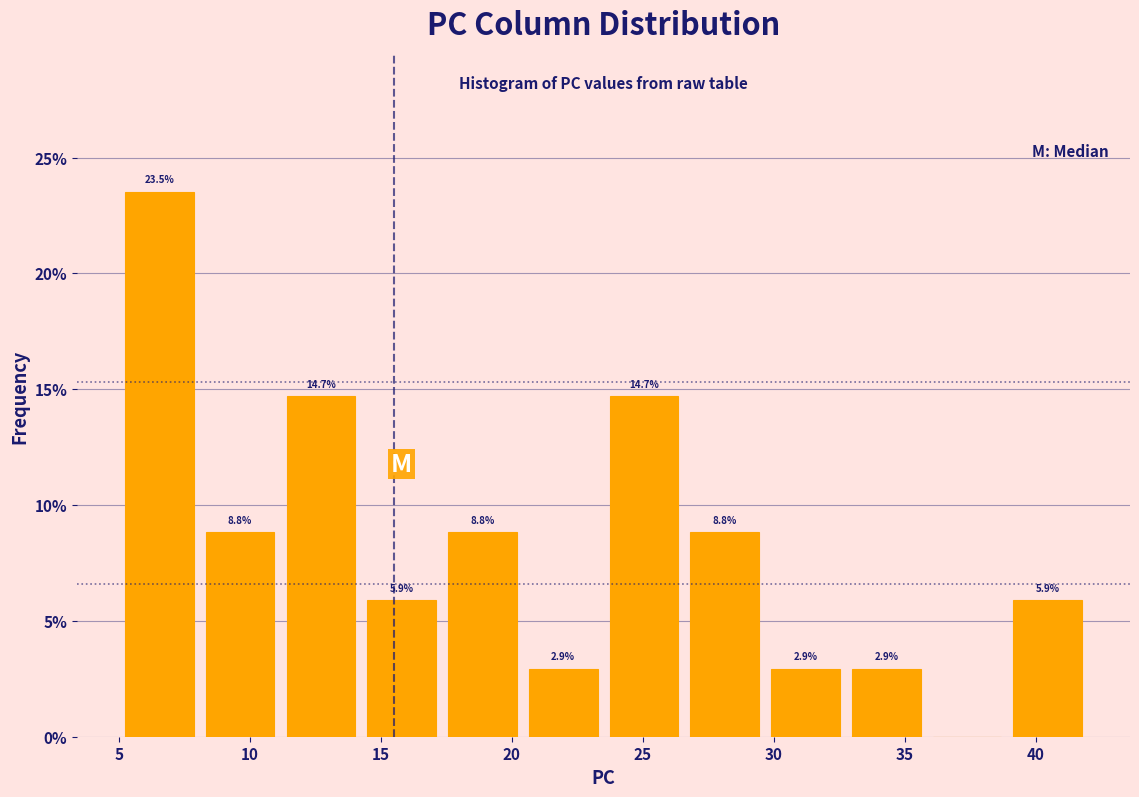

Over which range of the x-axis is the bar tallest?

5.0 to 8.0